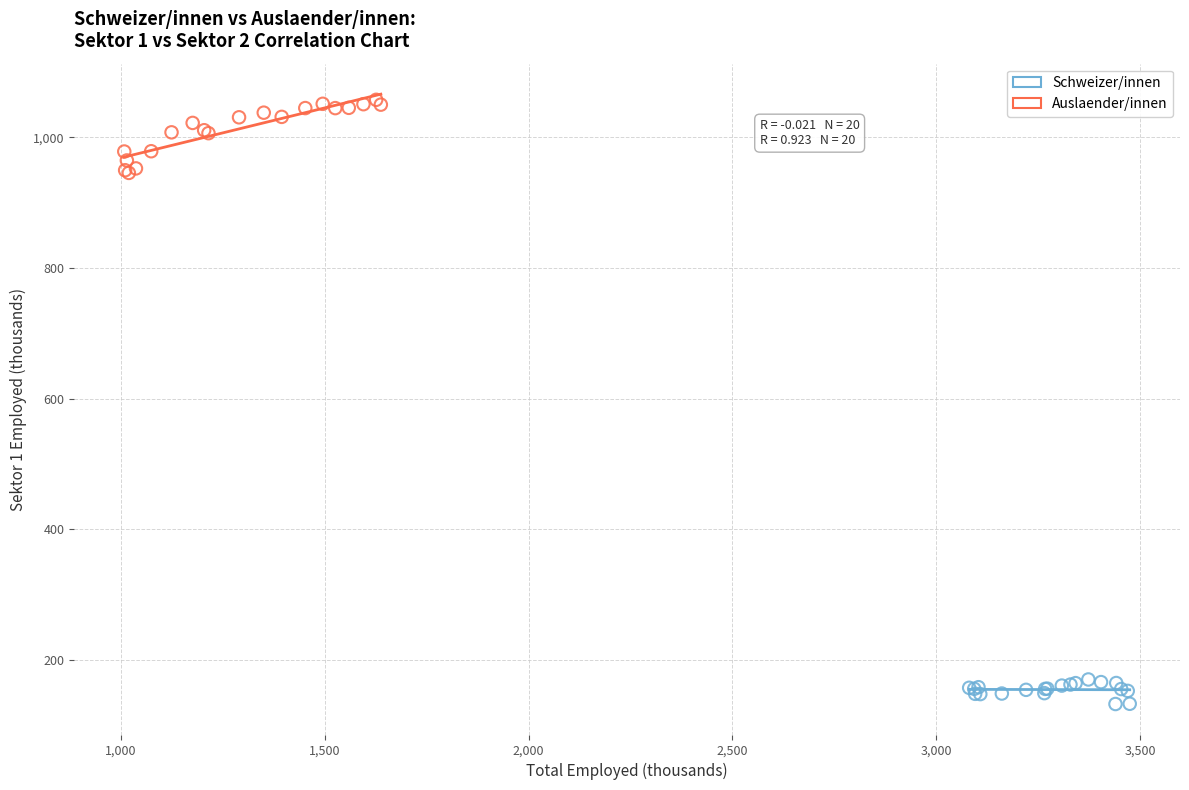

Which series has the largest Y range (max minus min)?

Auslaender/innen